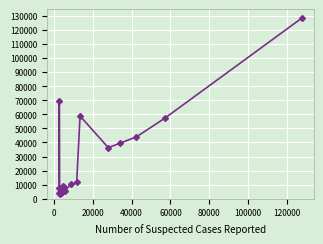

What is the smallest value displayed?

3161